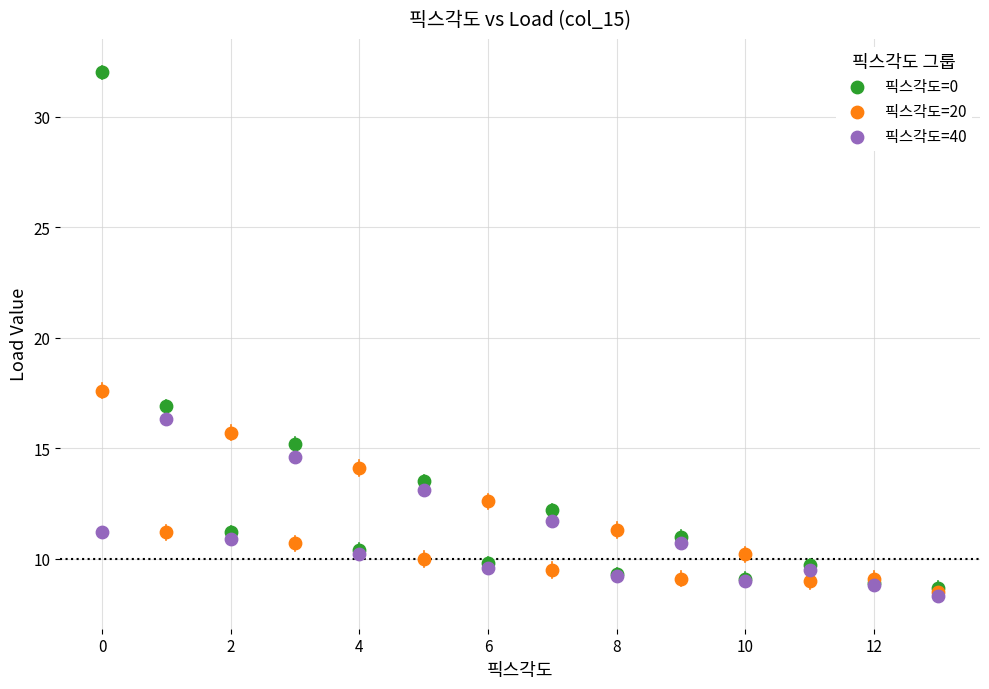

Which series has the widest spread of Y values?

픽스각도=0